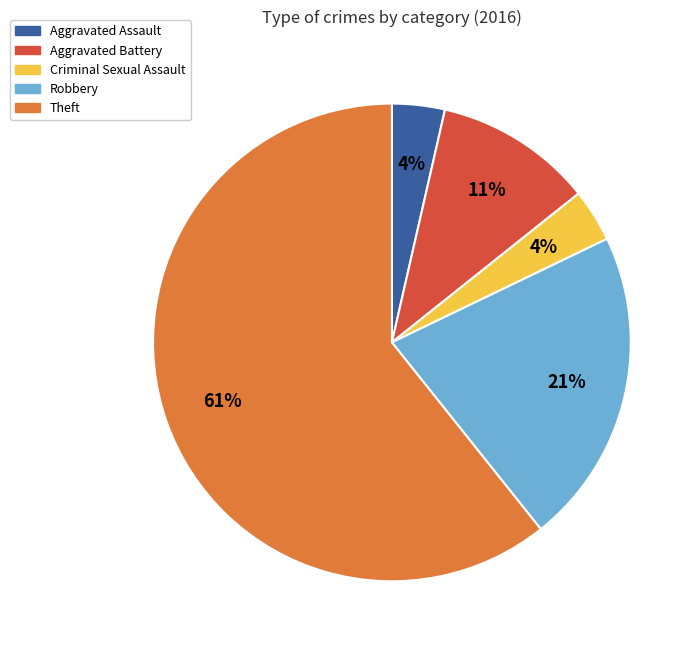

To the nearest percent, what is the combined percentage of Theft and Criminal Sexual Assault?

64%